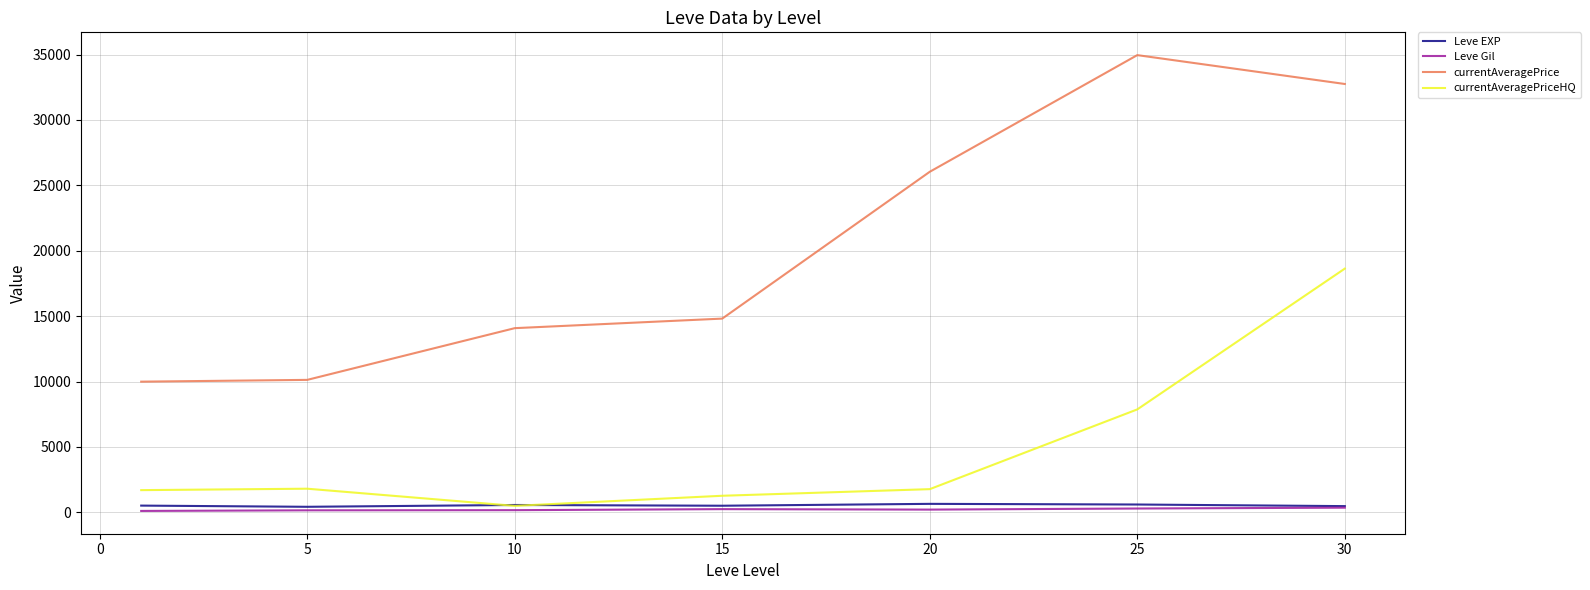

True or false: Leve Gil and currentAveragePrice cross at least once.

False